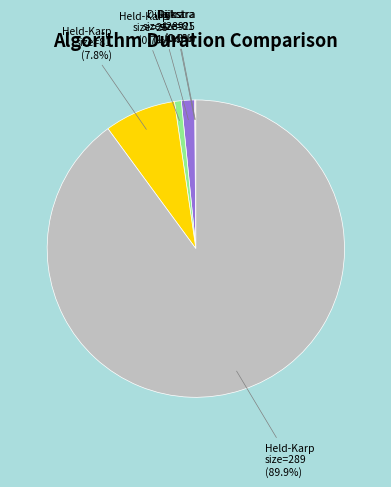

Which category has the biggest portion of the pie?

Held-Karp size=289